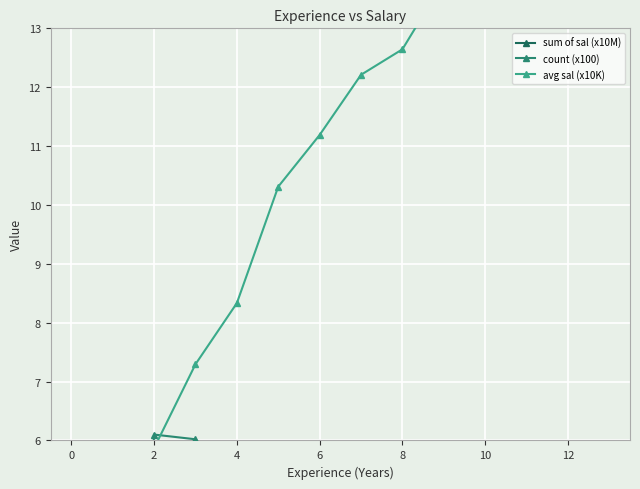

True or false: count (x100) has a value of 5.2 at 4.

True